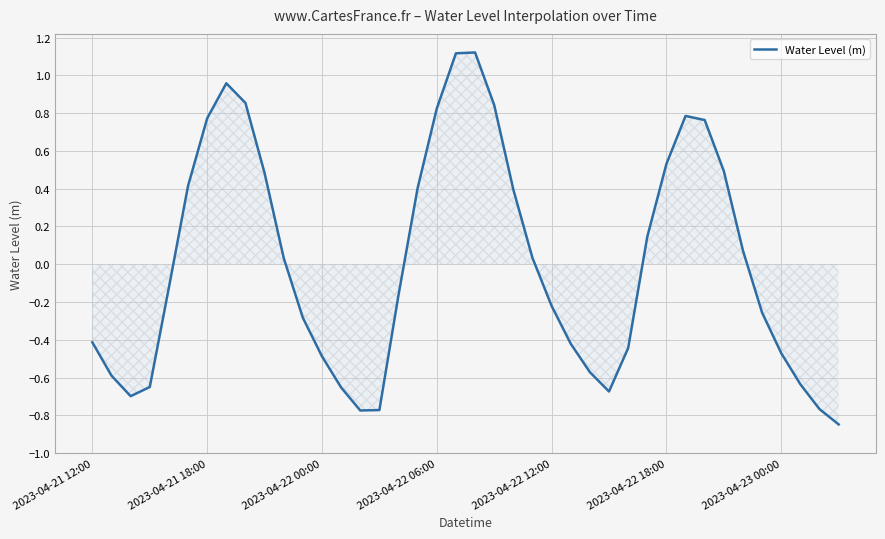

What is the difference between the maximum and minimum values?

2.0